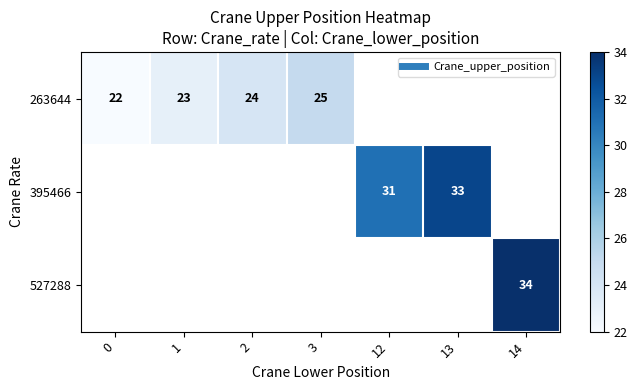

Between 13 and 14, which is larger?

14